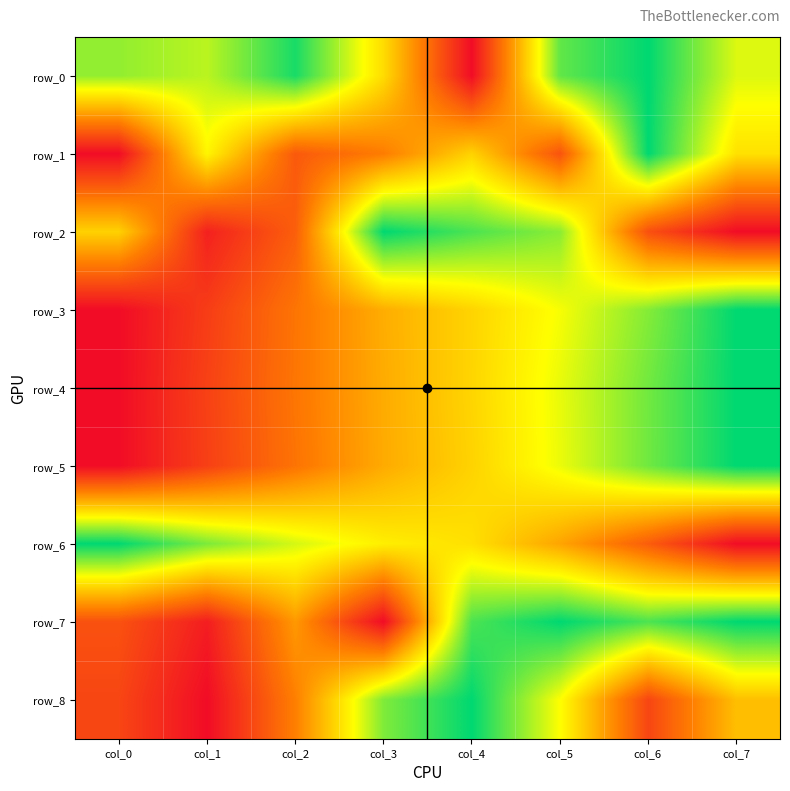

What is the difference between the maximum and minimum values in the row_1 series?

1.0